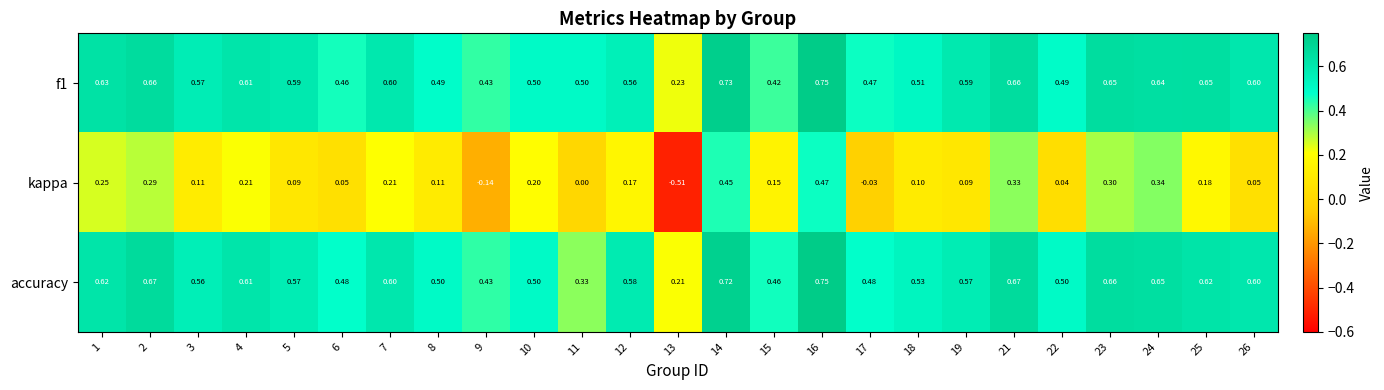

Which series changed the most between 4 and 26?

kappa